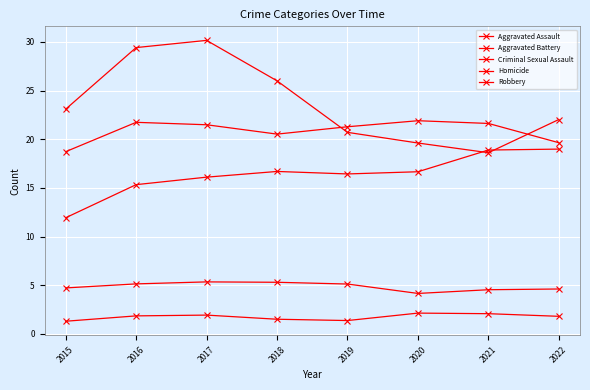

The value of Homicide at 2022 is 2.8. True or false?

False